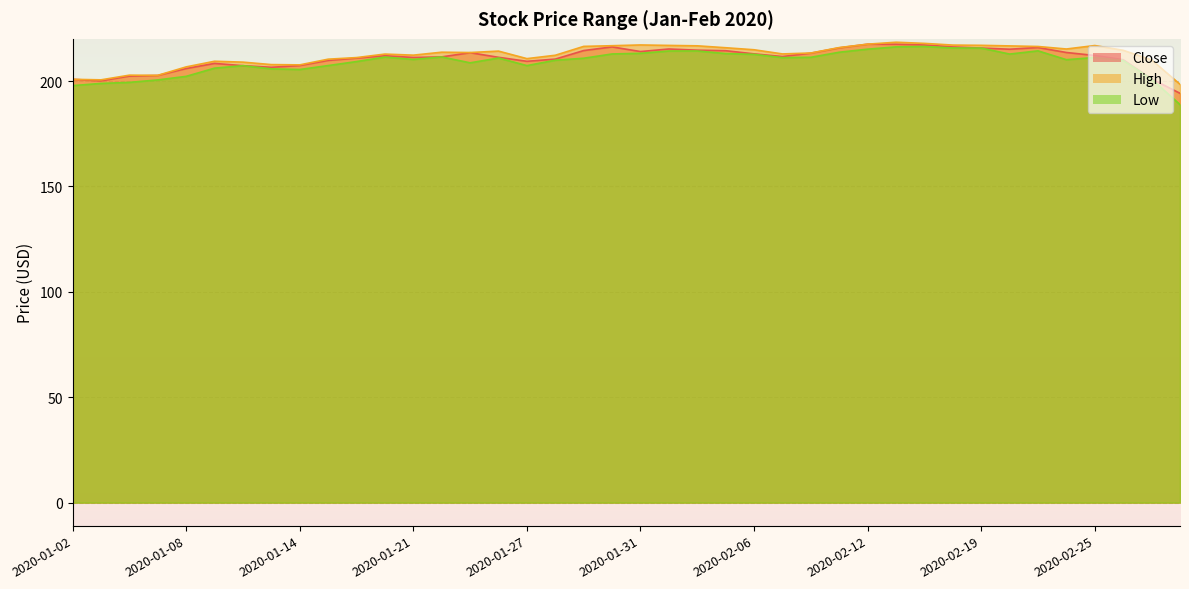

True or false: Low and High cross at least once.

False